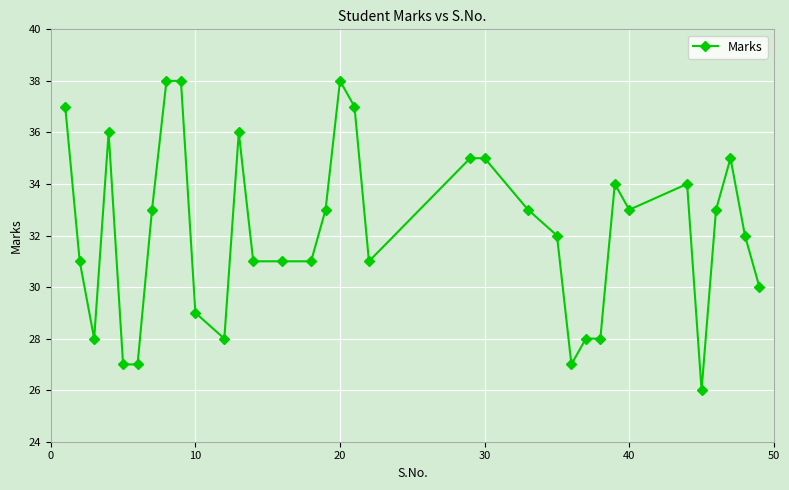

What is the value of the 3rd point from the left?

28